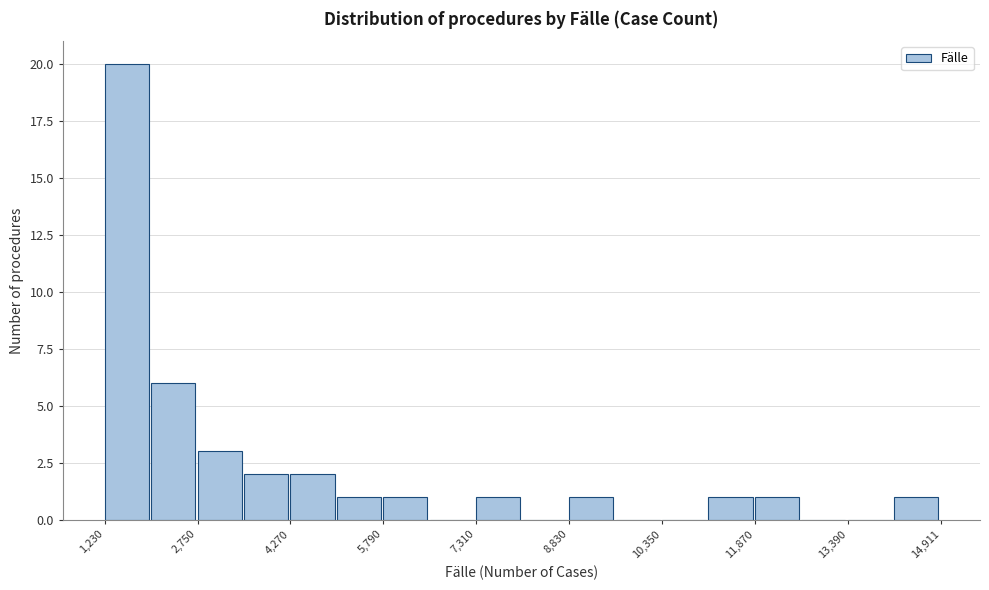

Around what value on the x-axis is the tallest bar? Give the approximate position of its centre, as read against the axis.

1600